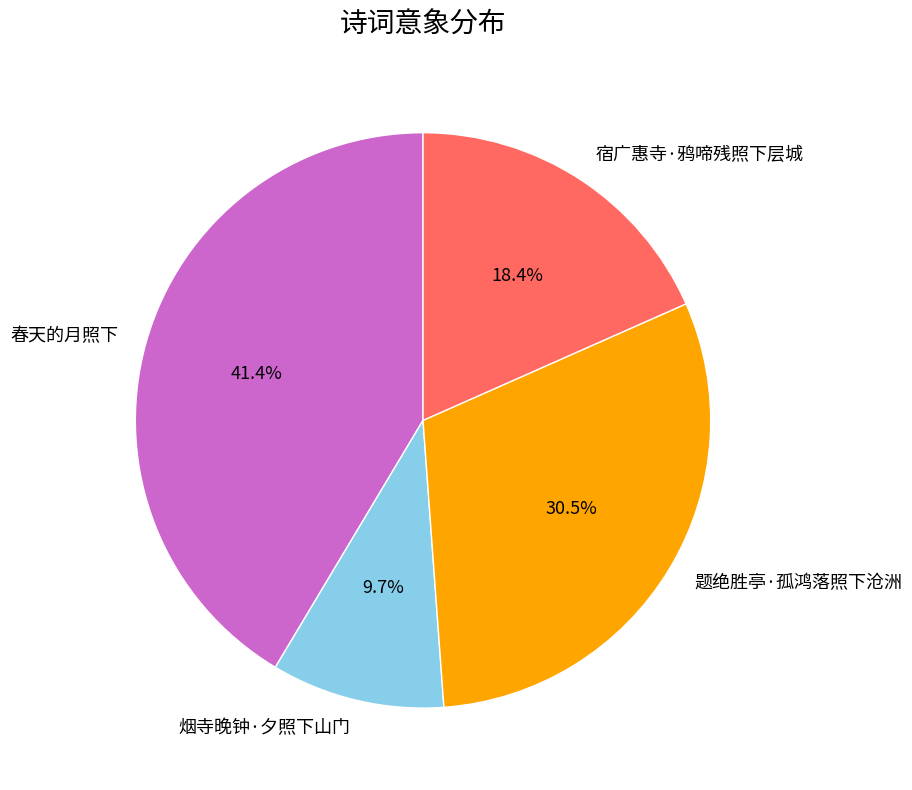

How much of the chart is everything except 春天的月照下?

58.6%